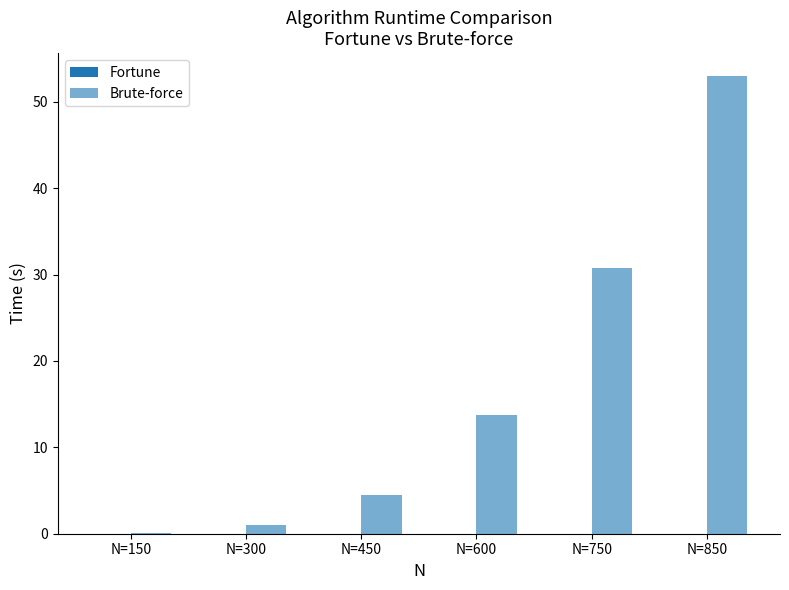

Are the bars horizontal?

No